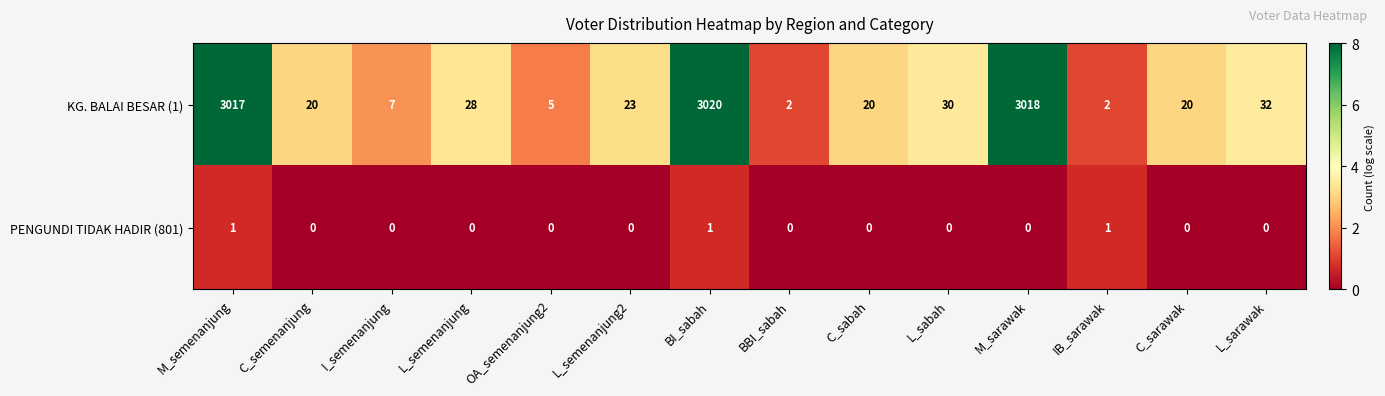

Which series changed the most between L_semenanjung2 and C_sarawak?

KG. BALAI BESAR (1)